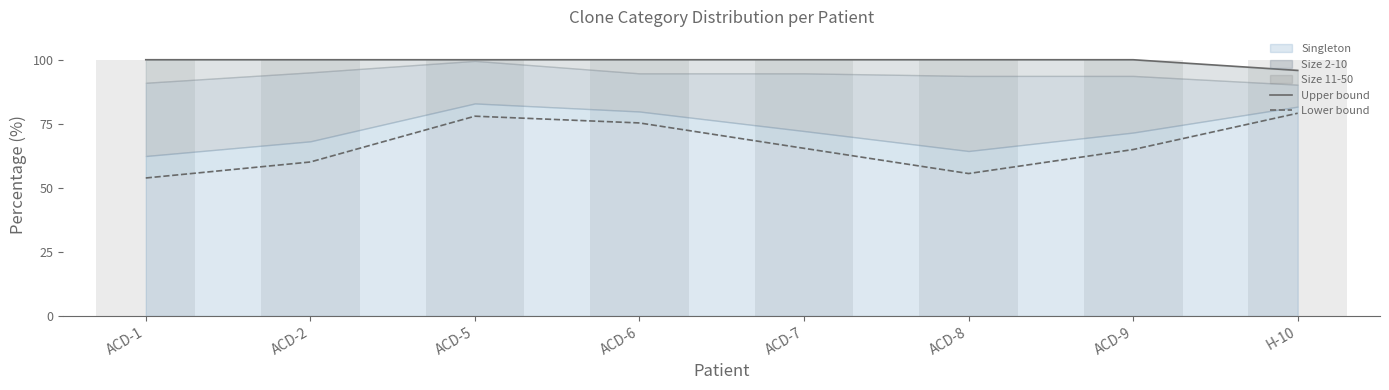

Which series has the largest total across all categories?

Upper bound